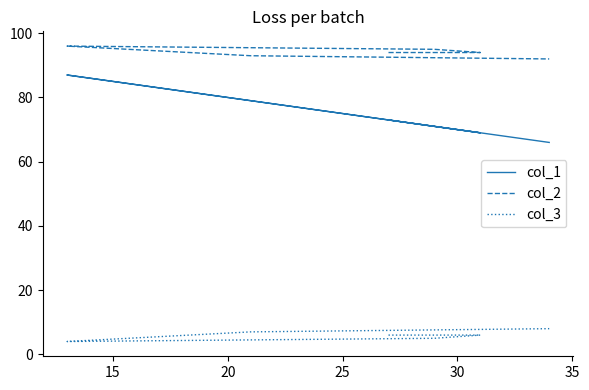

What is the value of the col_1 point at the 3rd from the left?

71